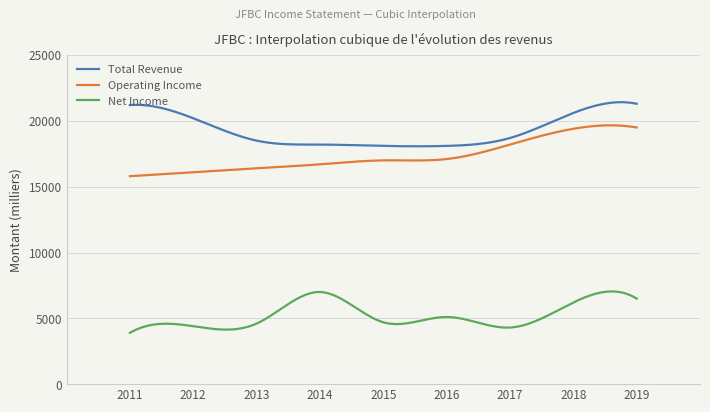

What is the difference between the maximum and minimum values in the Operating Income series?

3862.6